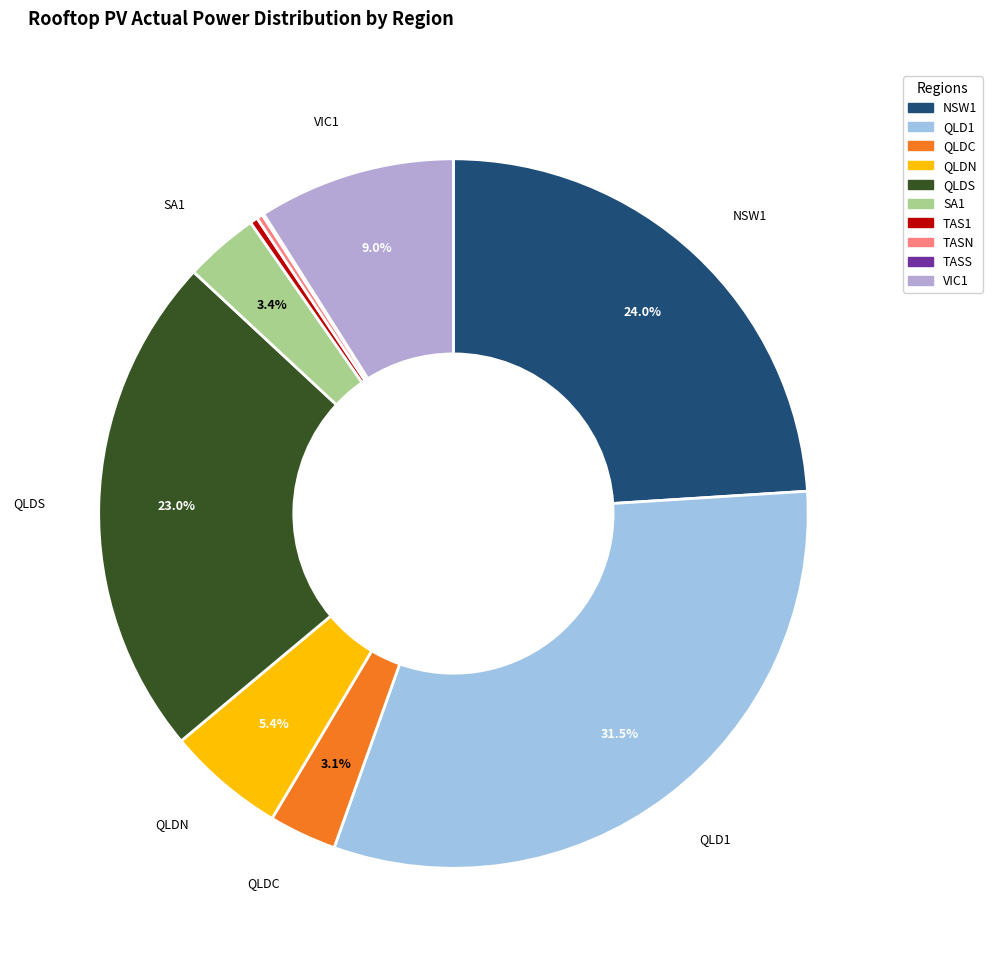

Do TAS1 and QLD1 together represent more than half of the pie?

No